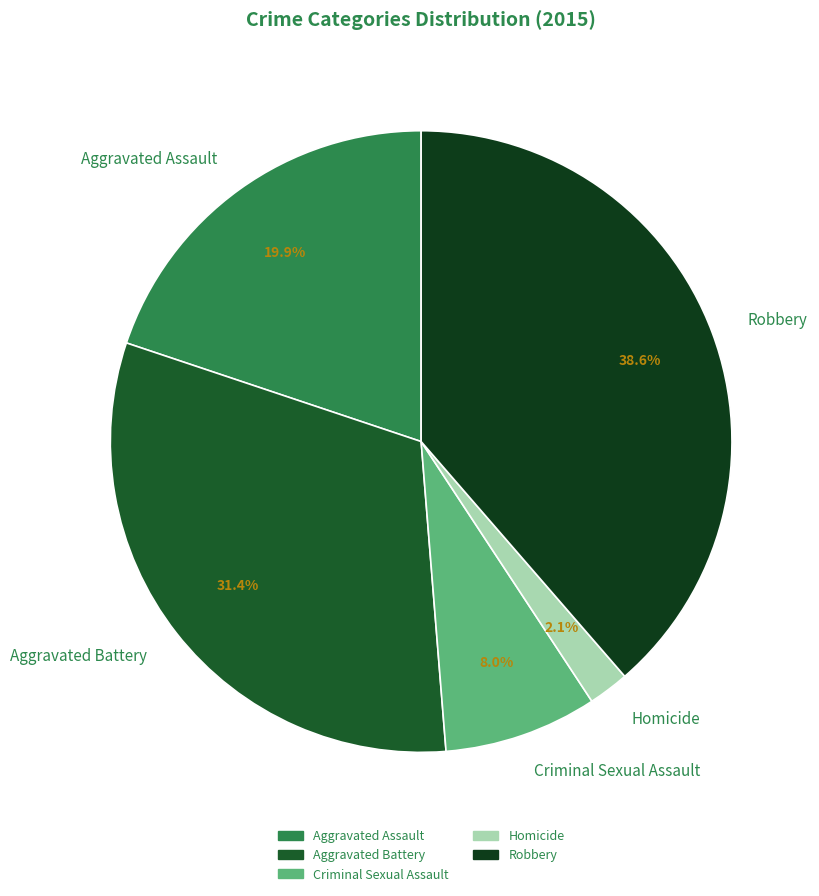

Rank the categories by value from lowest to highest.

Homicide, Criminal Sexual Assault, Aggravated Assault, Aggravated Battery, Robbery